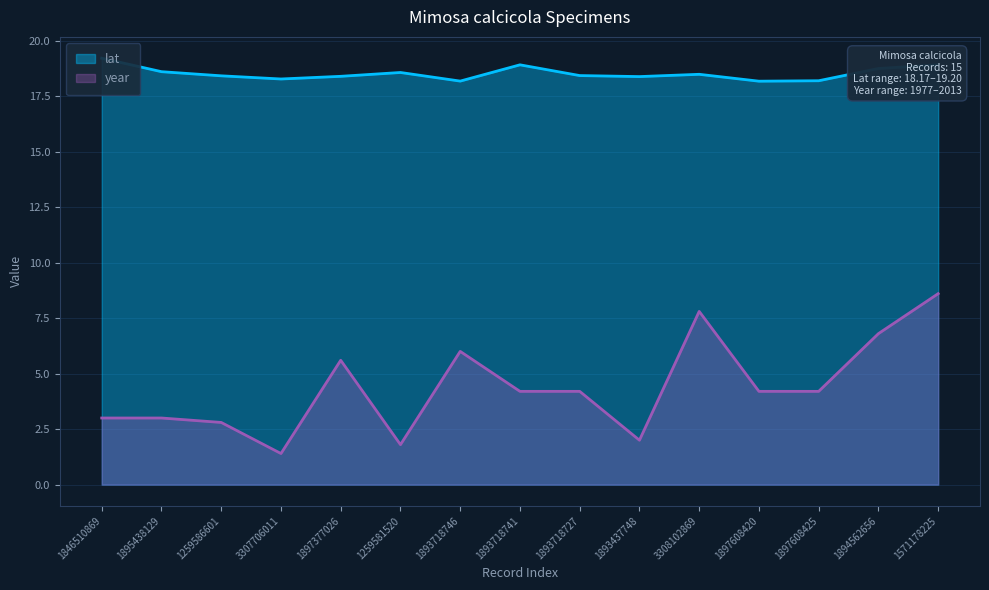

How many lines are shown in the chart?

2